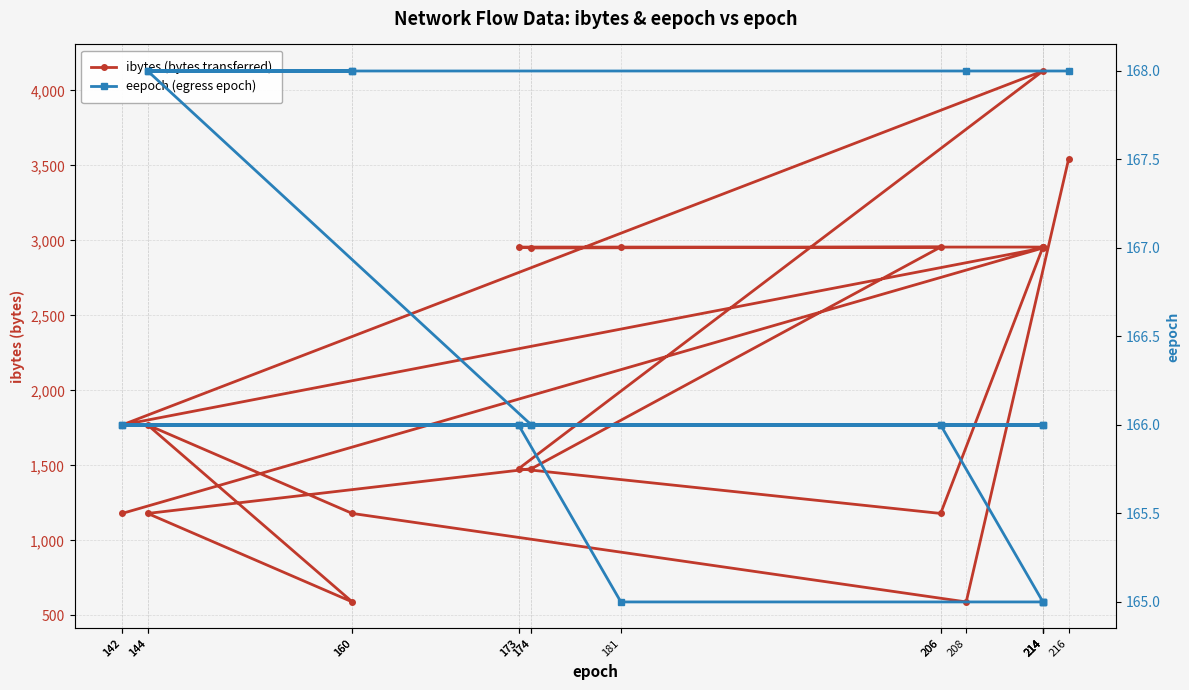

What is the difference between the maximum and minimum values in the ibytes (bytes transferred) series?

3540